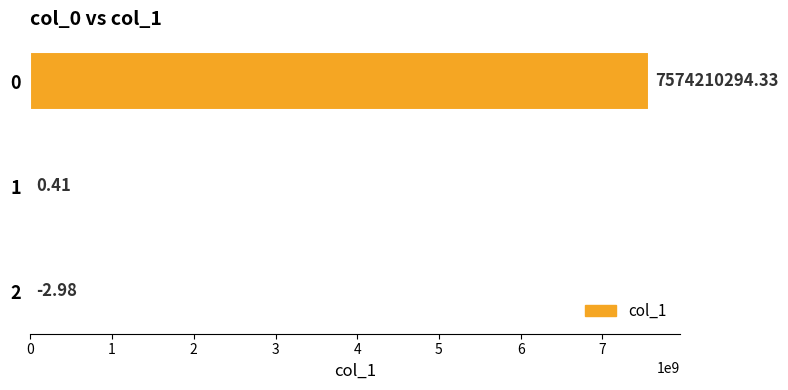

How many values exceed 0?

2